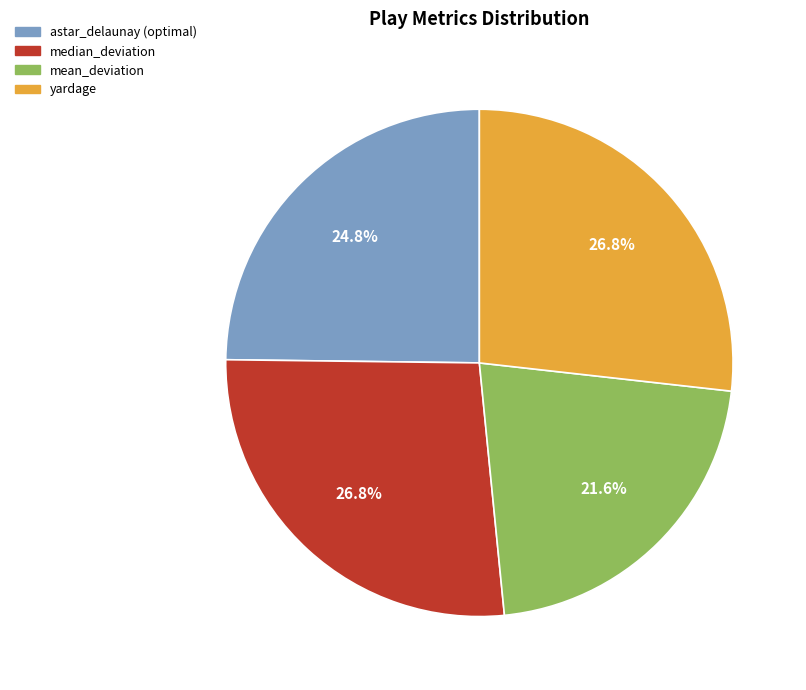

To the nearest percent, what percentage of the pie is astar_delaunay (optimal)?

25%